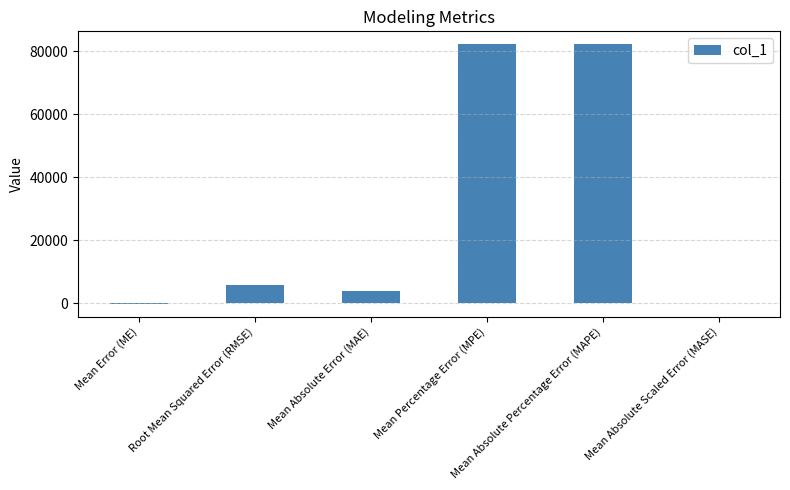

What is the sum of all values?

173584.0